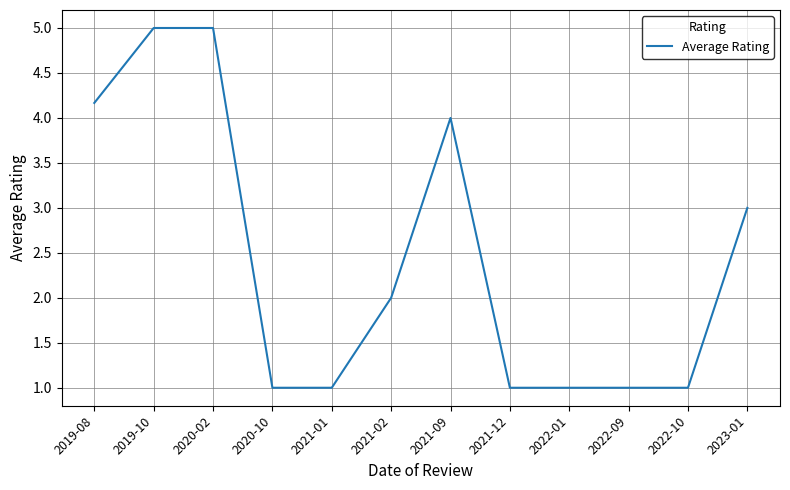

What is the minimum value shown in the chart?

1.0